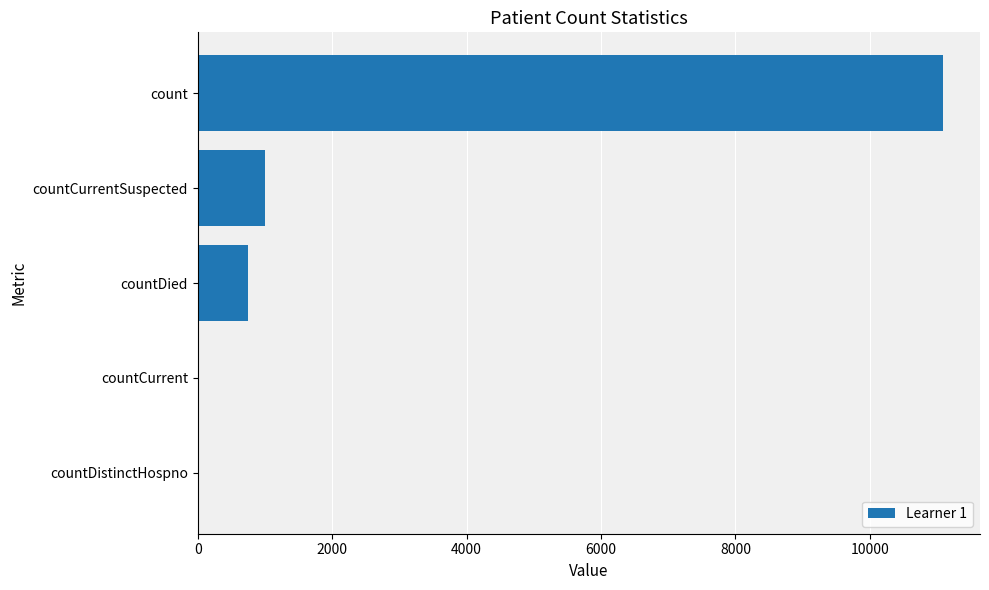

At which category does the chart reach its peak across all series?

count